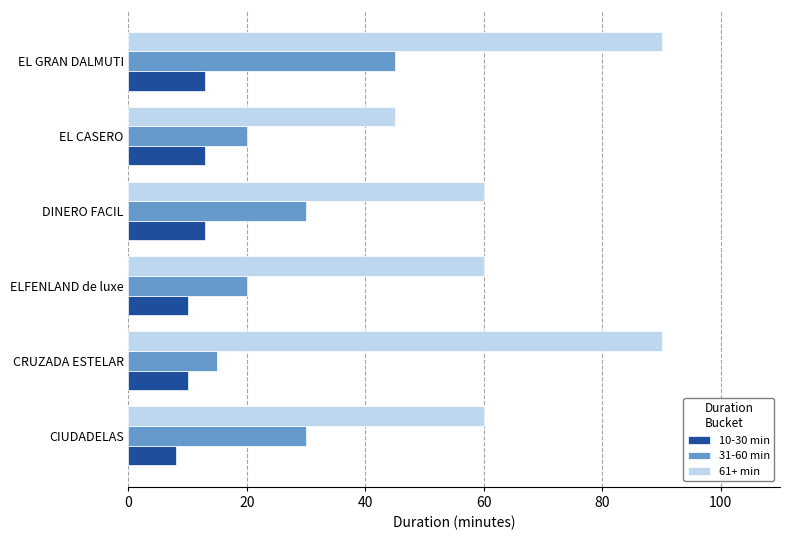

The 10-30 min series shows 13 at EL GRAN DALMUTI. True or false?

True